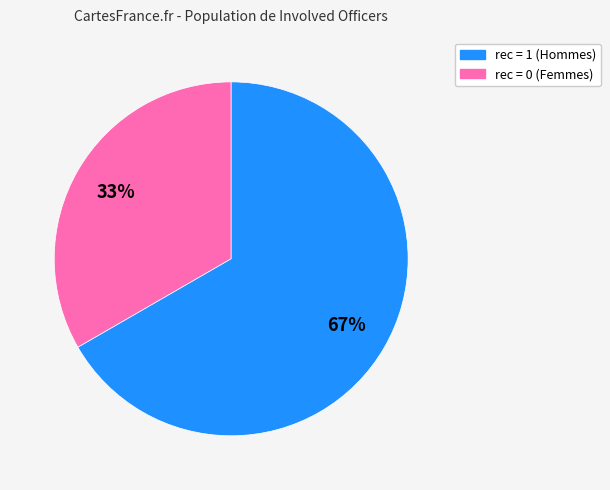

Is there a majority slice in this chart?

Yes